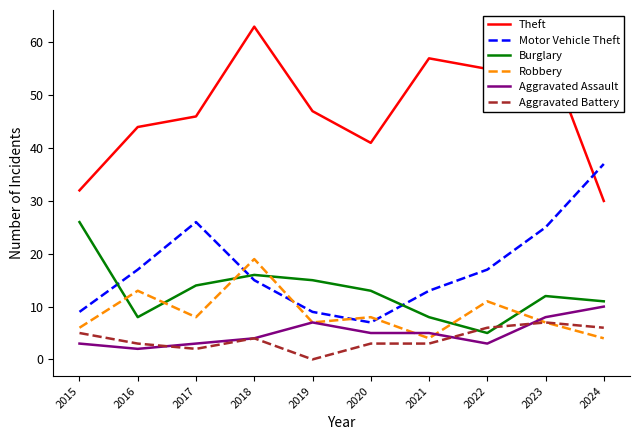

What are all the series names shown in the legend?

Theft, Motor Vehicle Theft, Burglary, Robbery, Aggravated Assault, Aggravated Battery